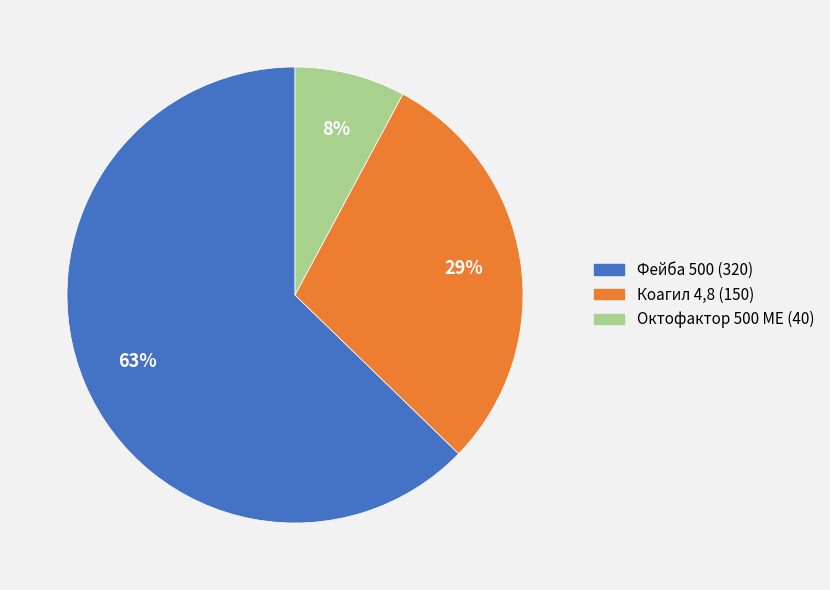

Rank the categories by value from lowest to highest.

Октофактор 500 МЕ, Коагил 4,8, Фейба 500